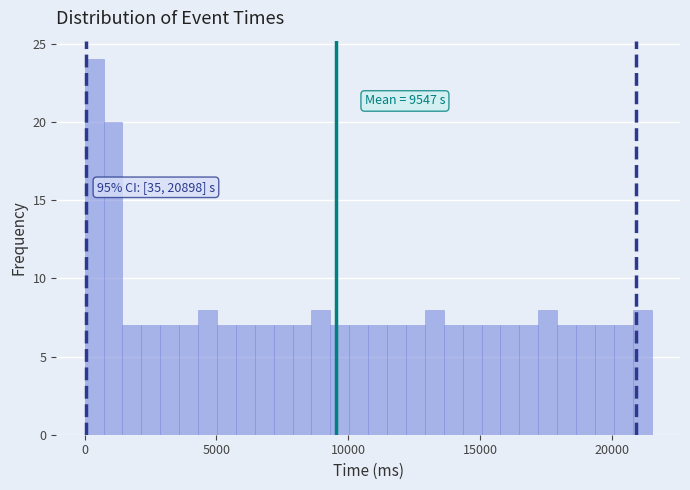

Around what value on the x-axis is the tallest bar? Give the approximate position of its centre, as read against the axis.

500